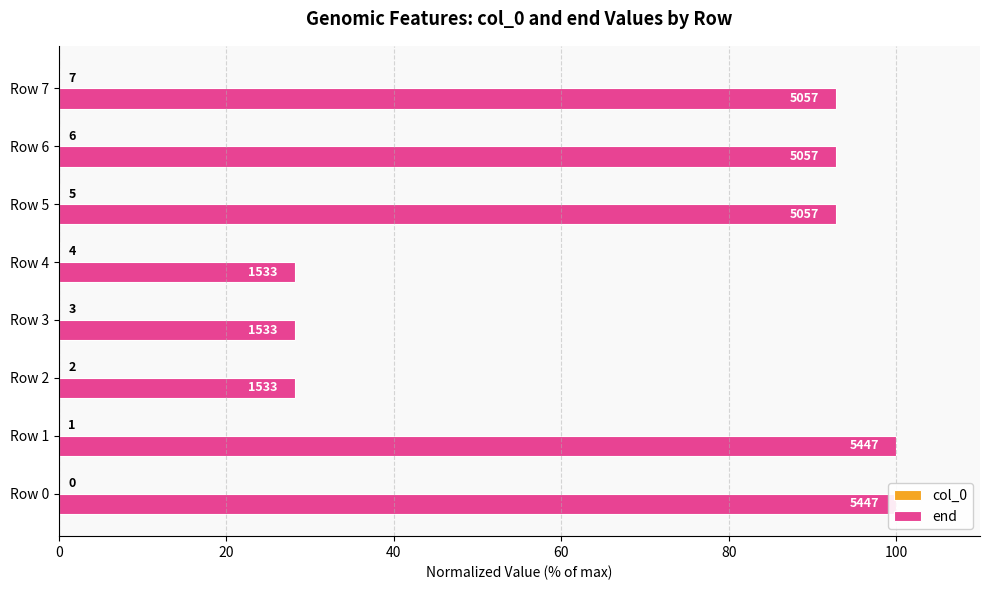

What is the difference between the end values at Row 2 and Row 1?

71.9